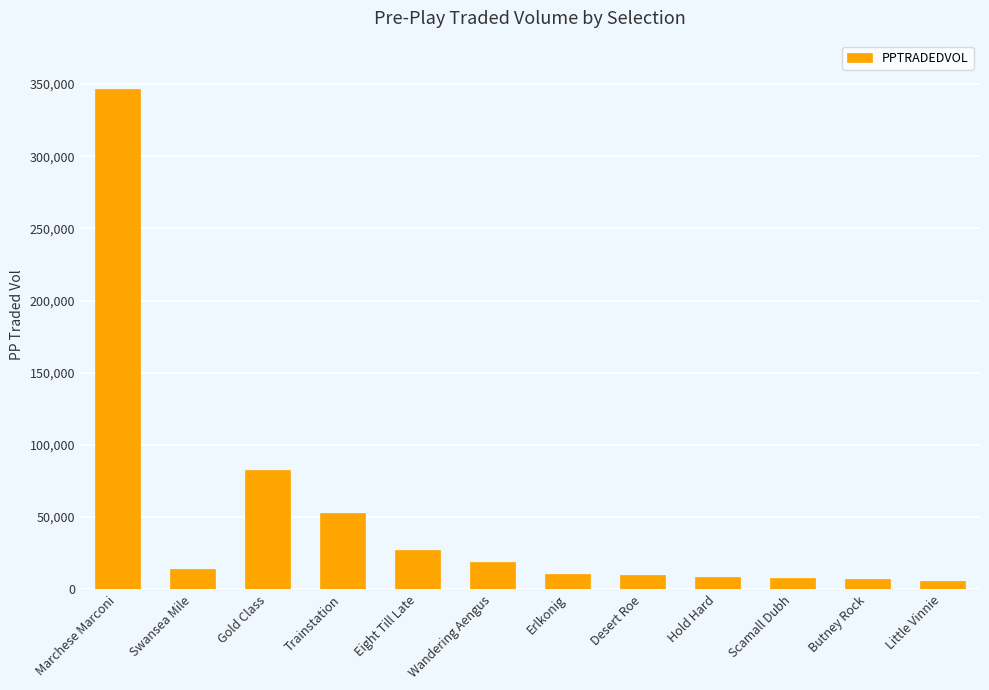

Which category has the highest value across all series?

Marchese Marconi